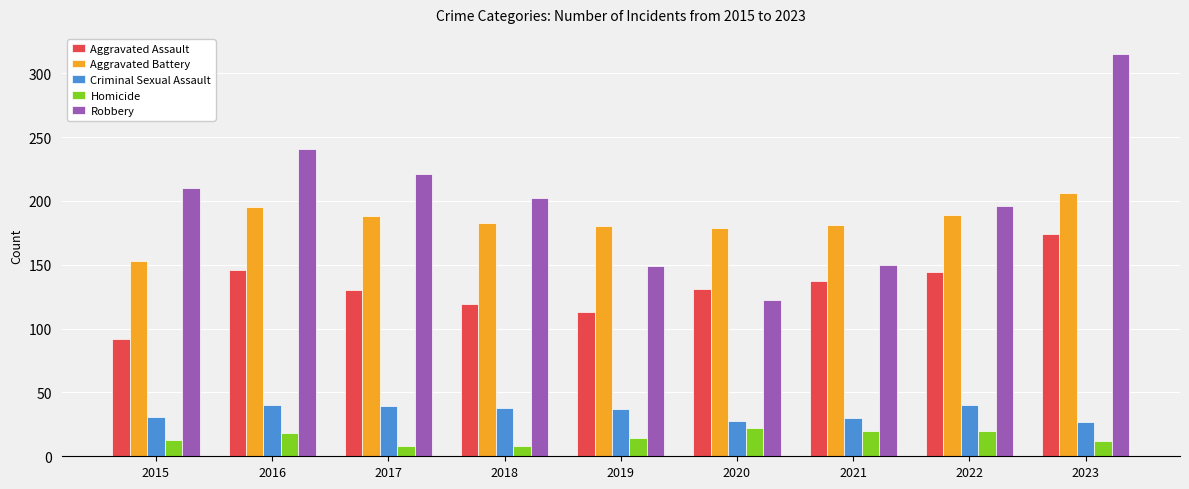

What is the maximum value for Robbery?

315